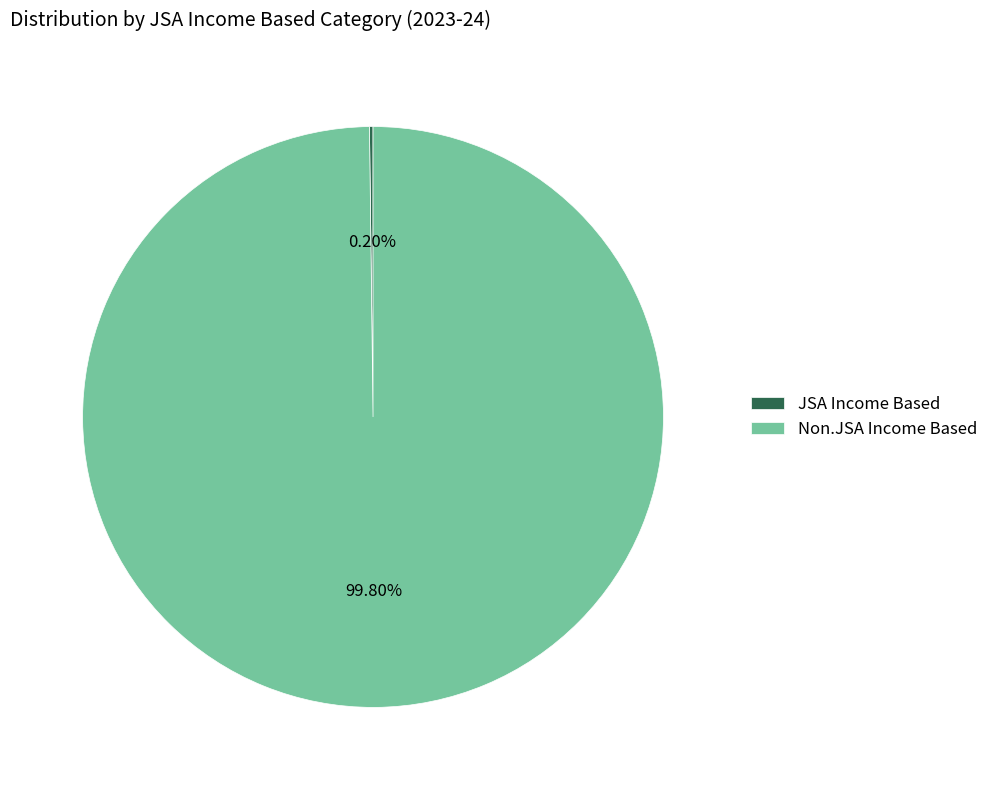

Is there any slice that represents more than half of the pie?

Yes